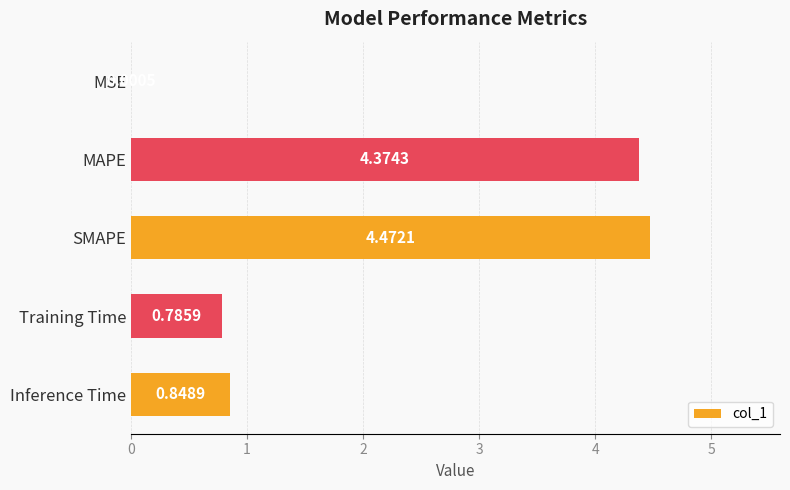

Which label corresponds to the largest value in the chart?

SMAPE